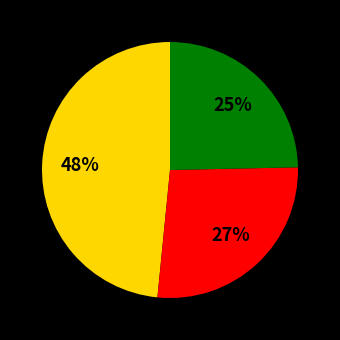

Does any single category account for the majority?

No